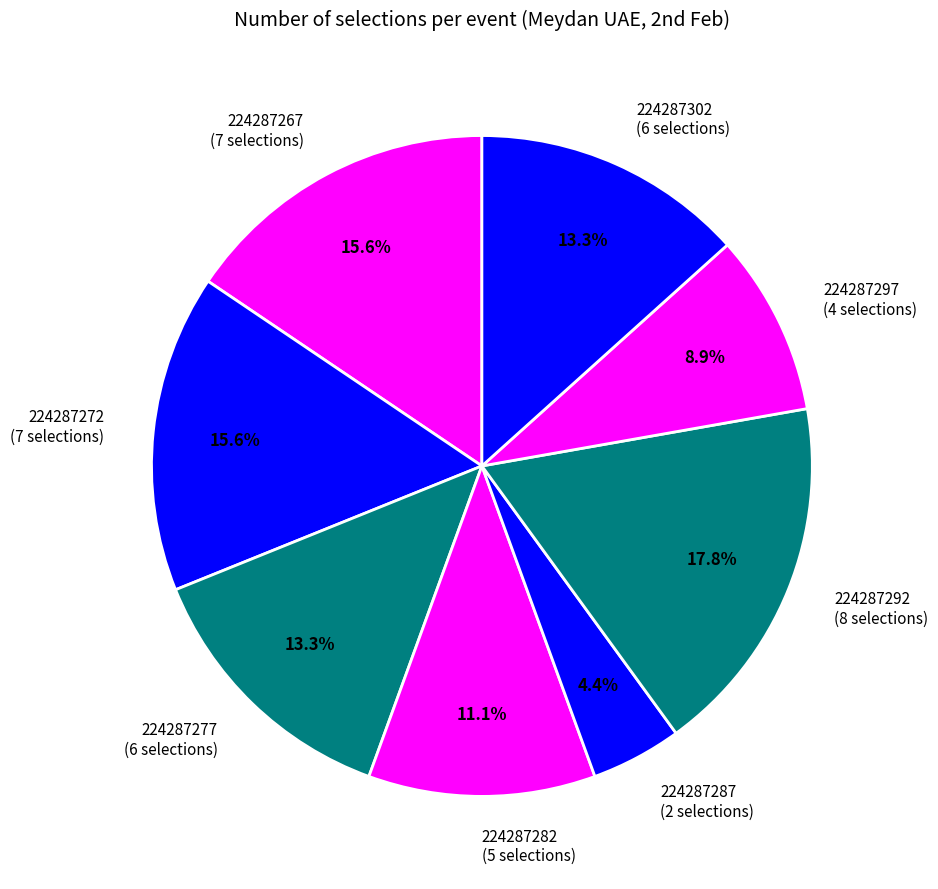

How many segments does this pie chart have?

8